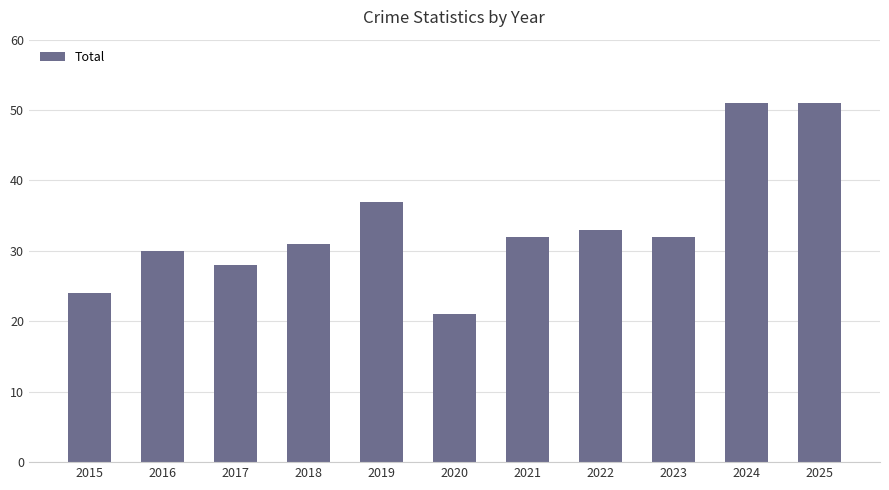

At which label does the data first exceed 32?

2019